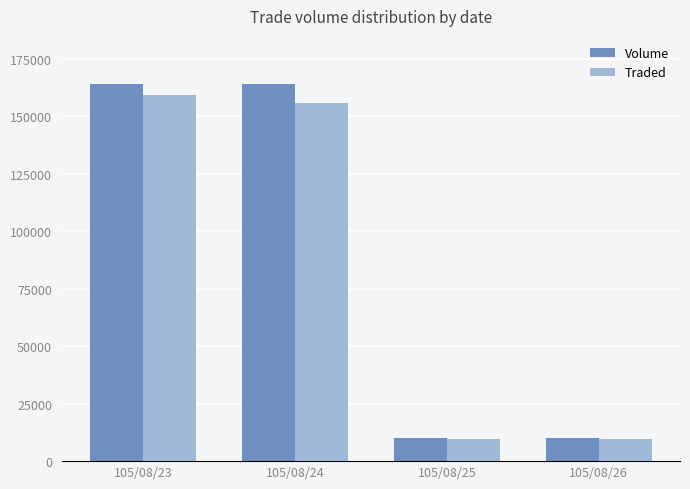

What is the minimum value shown in the chart?

9600